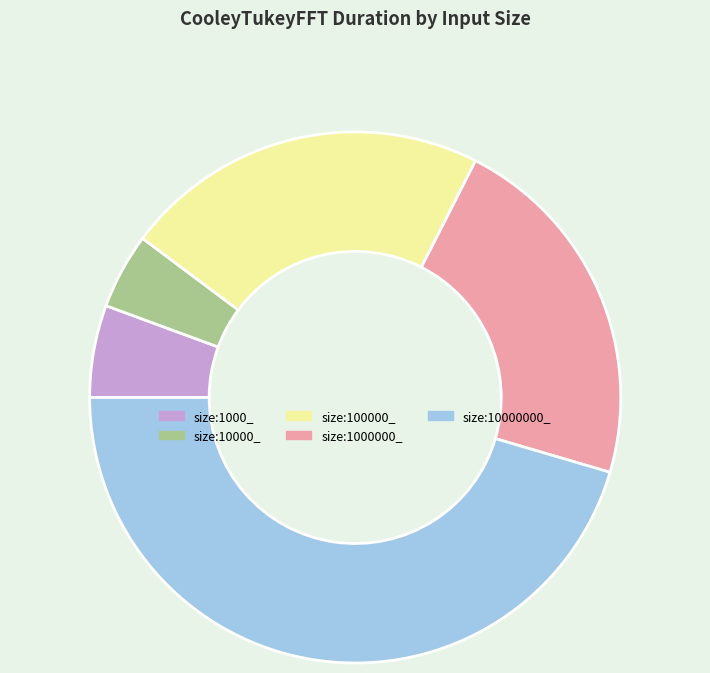

What is the smallest slice in the pie chart?

size:10000_